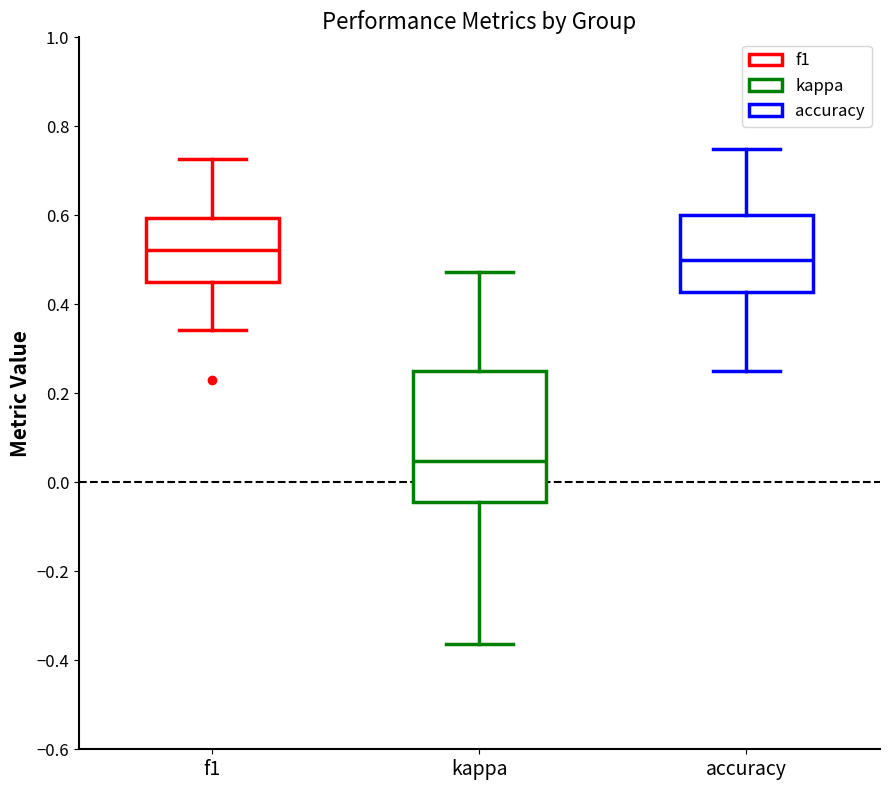

Which box has the highest median line?

f1